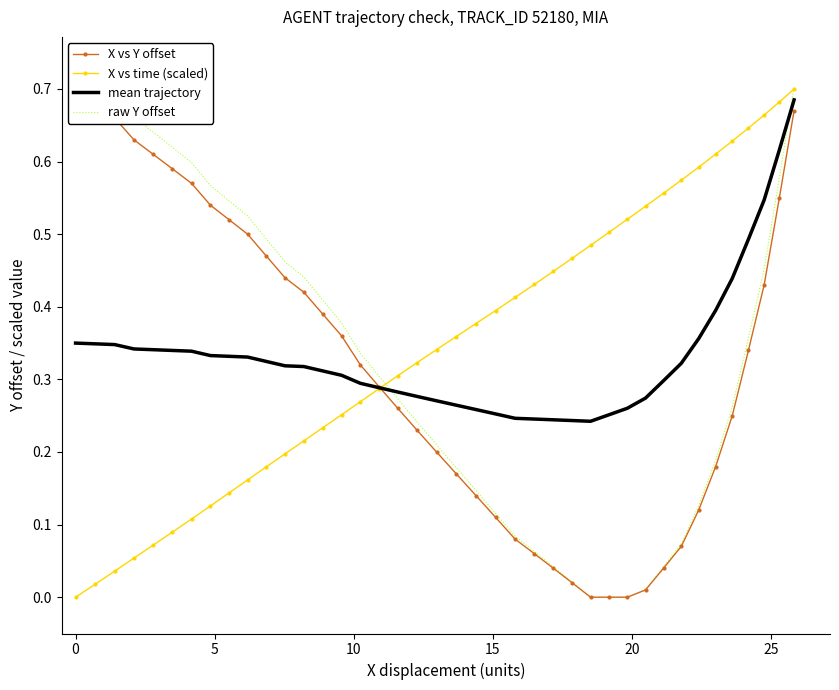

The value of X vs time (scaled) at 34 is 1.0. True or false?

False